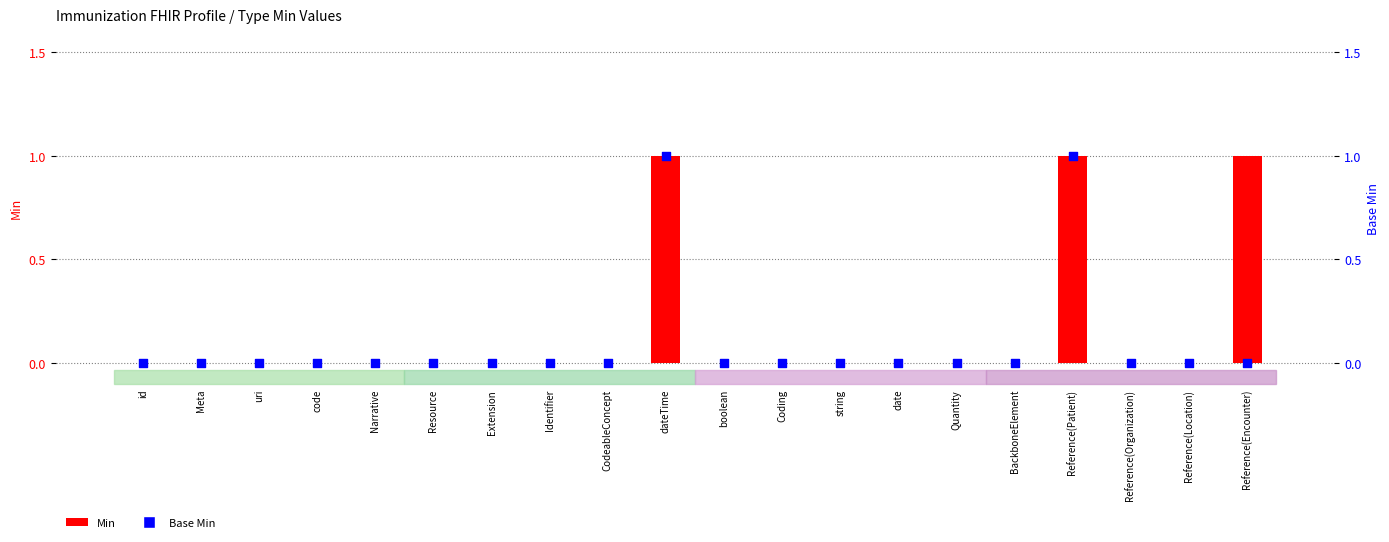

Which series has the widest spread of Y values?

Min